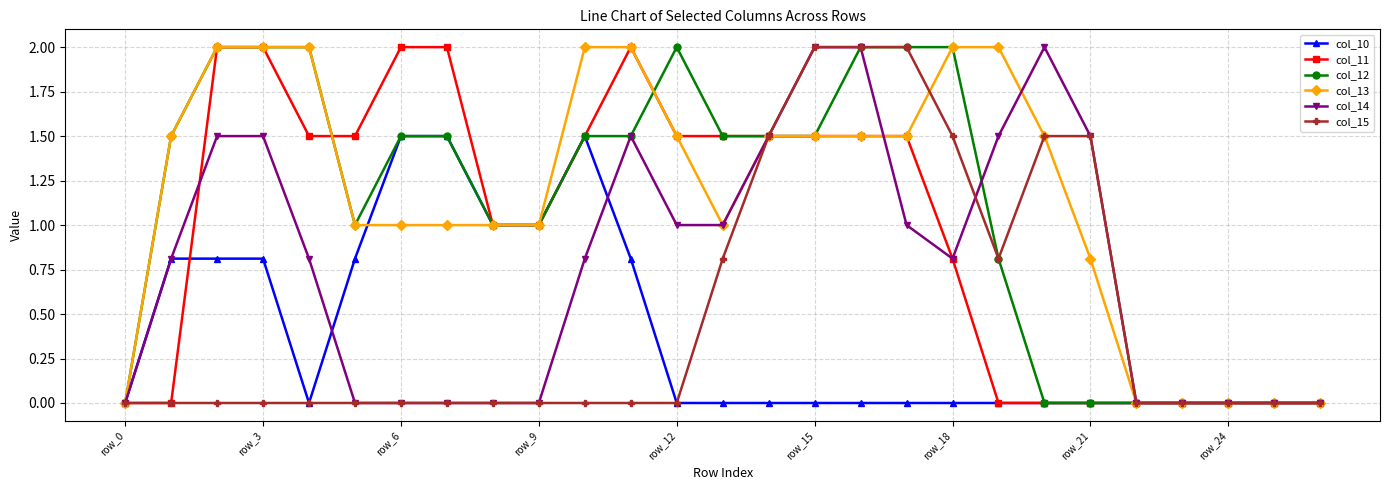

What is the value of the col_11 point at the 10th from the left?

1.0